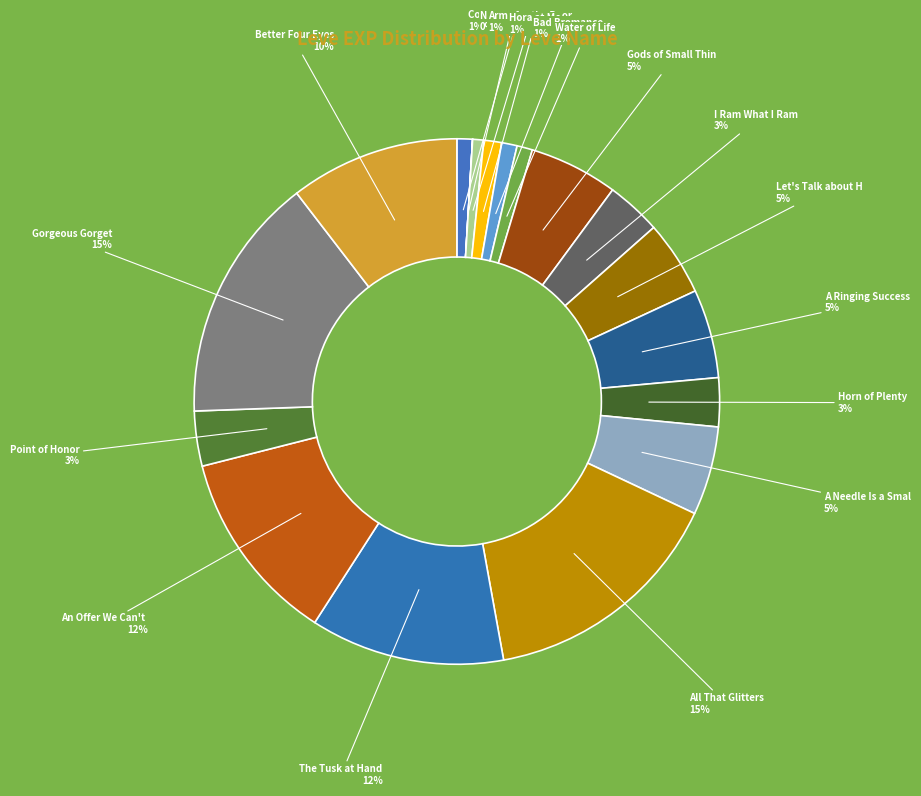

To the nearest percent, what is the difference between the largest and smallest slice percentages?

15%